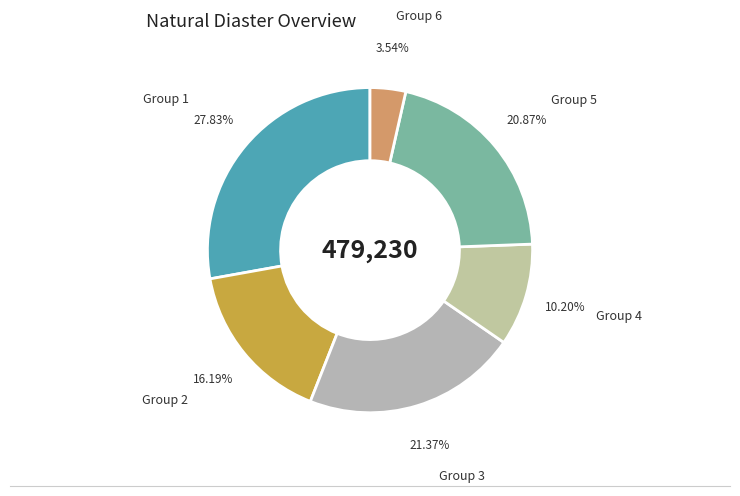

Which category has the biggest portion of the pie?

Group 1